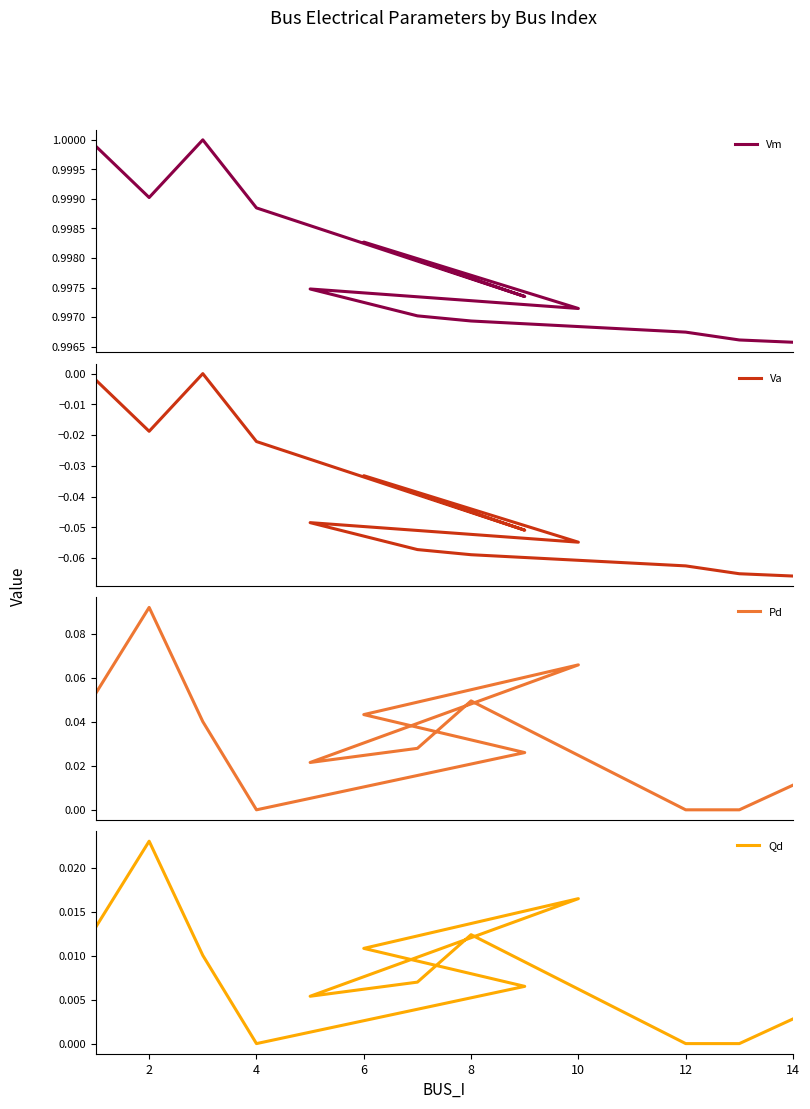

What is the minimum value shown in the chart?

-0.1